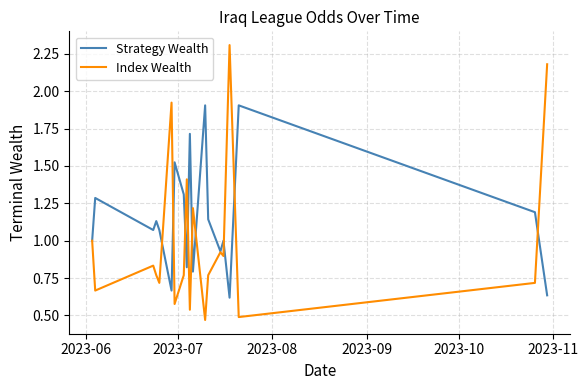

What is the maximum value for Index Wealth?

2.3